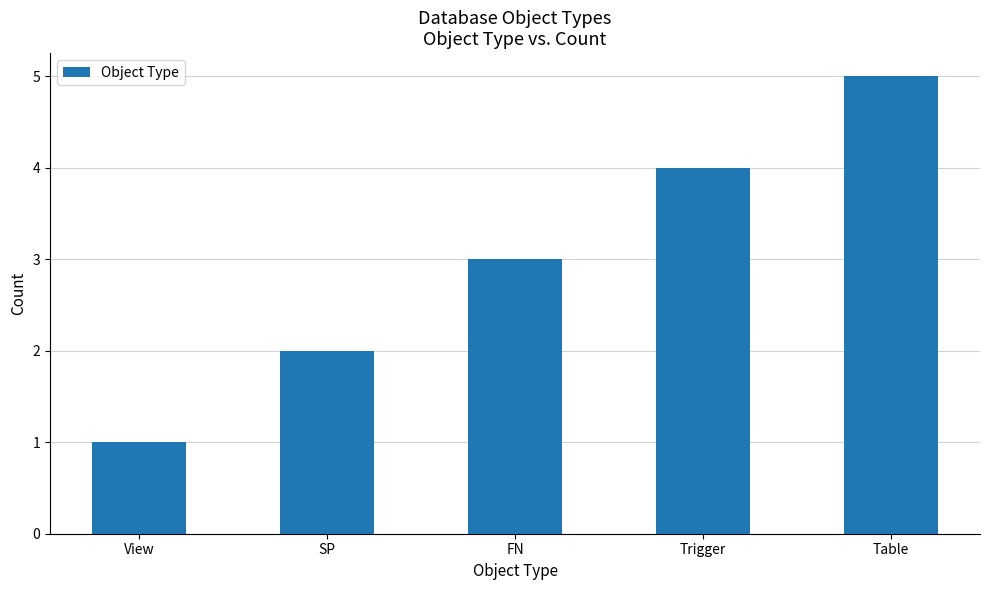

What is the greatest value displayed?

5